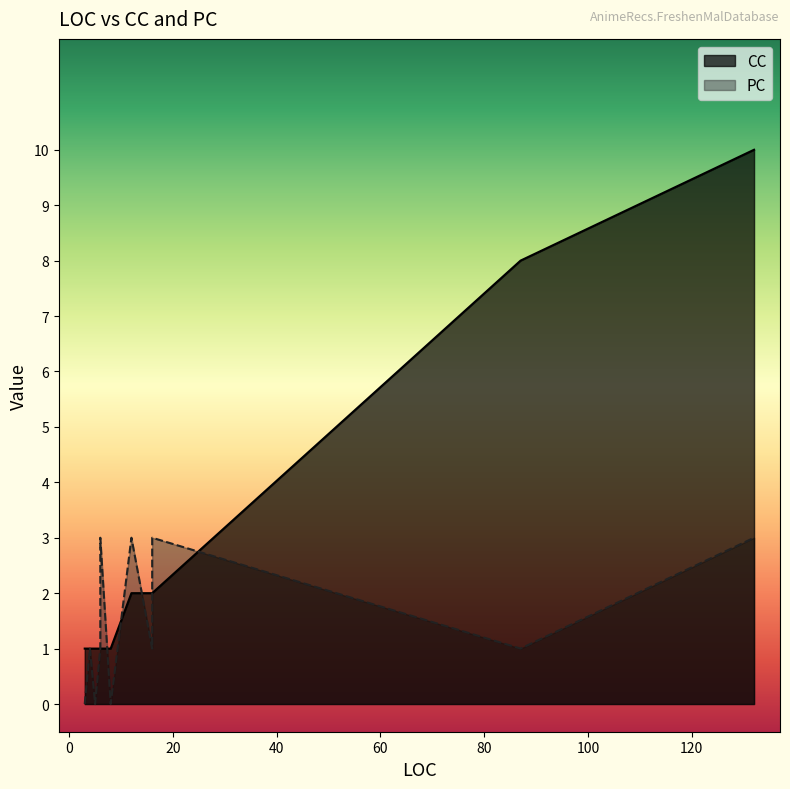

Reading left to right, list all the values displayed in this chart.

CC: 8=1	4=1	6=1	16=2	3=1	5=1	87=8	6=1	12=2	132=10	16=2
PC: 8=0	4=1	6=1	16=1	3=0	5=0	87=1	6=3	12=3	132=3	16=3